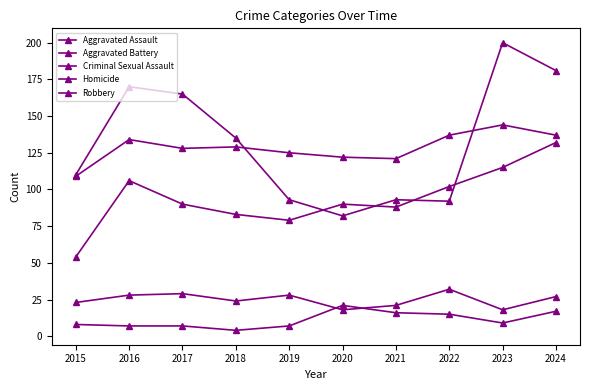

What is the value of the Aggravated Assault point at the 4th from the left?

83